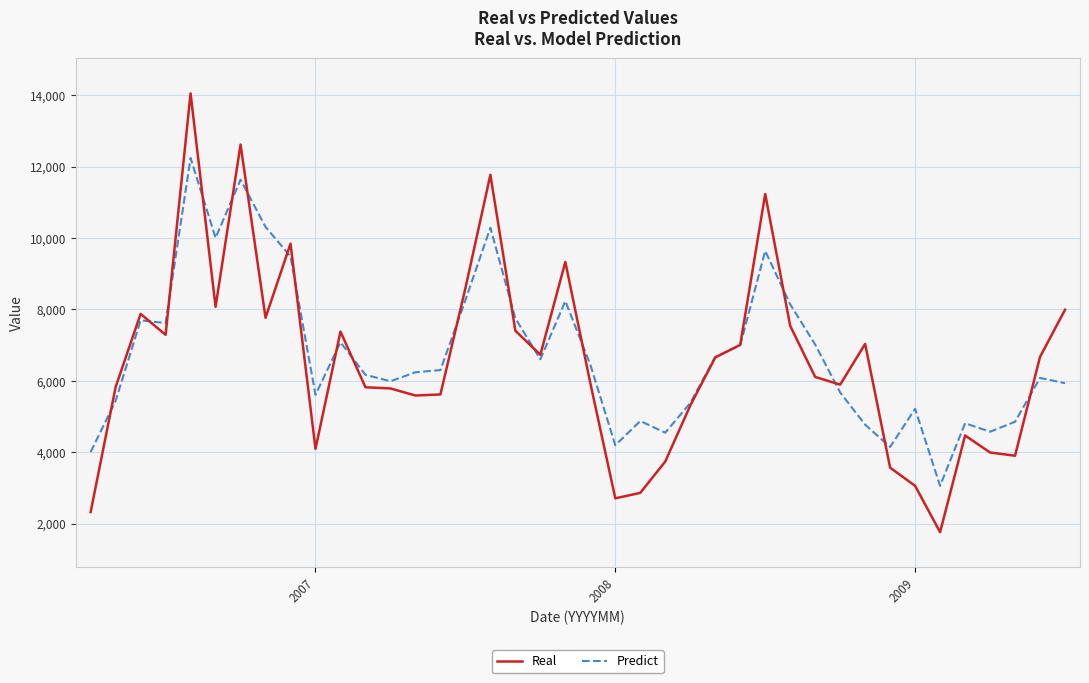

Which series has the largest range (max minus min)?

Real